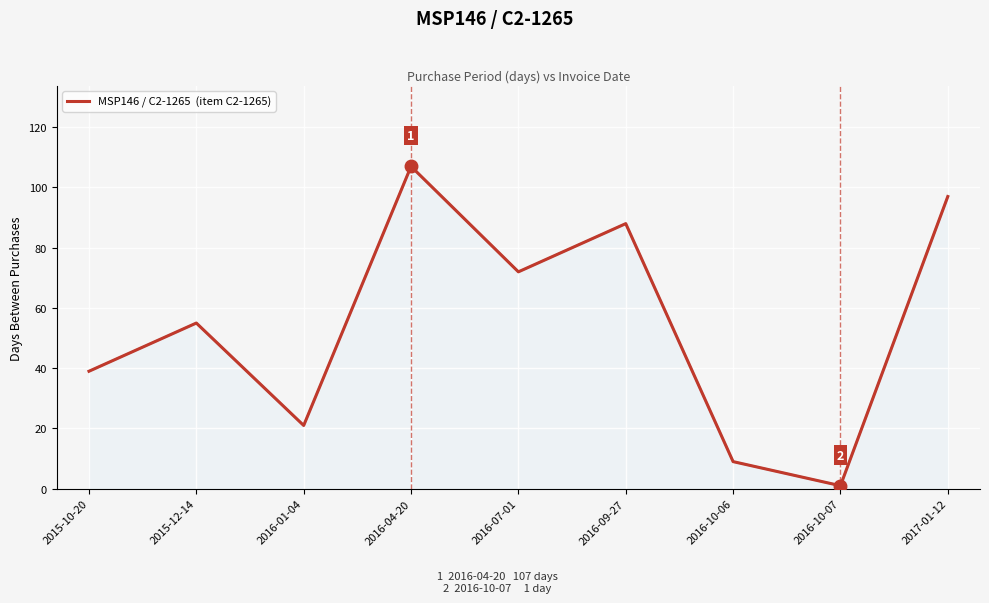

At which category does the chart reach its peak across all series?

2016-04-20